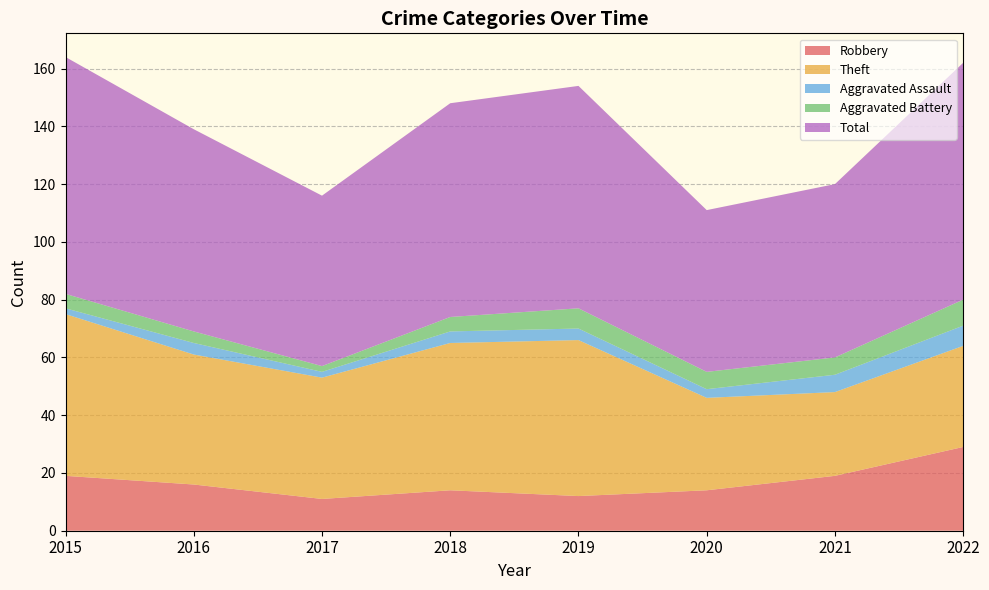

Which series changed the most between 2016 and 2021?

Theft